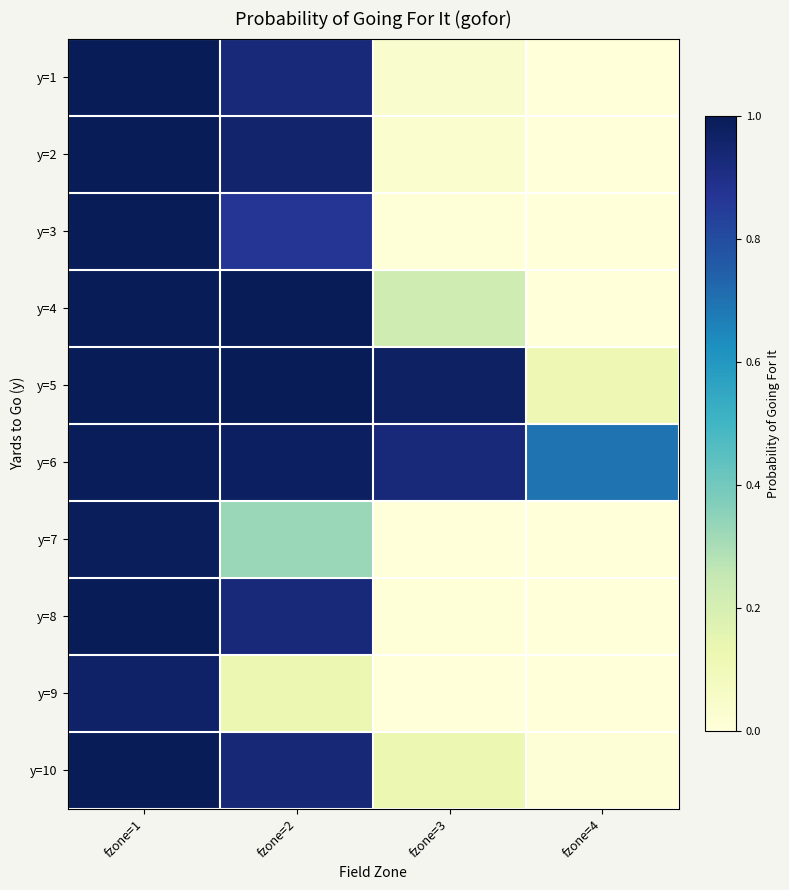

Reading left to right, what are all the values shown in this chart?

y=1: fzone=1=1.0	fzone=2=0.9	fzone=3=0.0	fzone=4=0.0
y=2: fzone=1=1.0	fzone=2=1.0	fzone=3=0.0	fzone=4=0.0
y=3: fzone=1=1.0	fzone=2=0.9	fzone=3=0.0	fzone=4=0.0
y=4: fzone=1=1.0	fzone=2=1.0	fzone=3=0.2	fzone=4=0.0
y=5: fzone=1=1.0	fzone=2=1.0	fzone=3=1.0	fzone=4=0.1
y=6: fzone=1=1.0	fzone=2=1.0	fzone=3=0.9	fzone=4=0.7
y=7: fzone=1=1.0	fzone=2=0.3	fzone=3=0.0	fzone=4=0.0
y=8: fzone=1=1.0	fzone=2=0.9	fzone=3=0.0	fzone=4=0.0
y=9: fzone=1=1.0	fzone=2=0.1	fzone=3=0.0	fzone=4=0.0
y=10: fzone=1=1.0	fzone=2=0.9	fzone=3=0.1	fzone=4=0.0